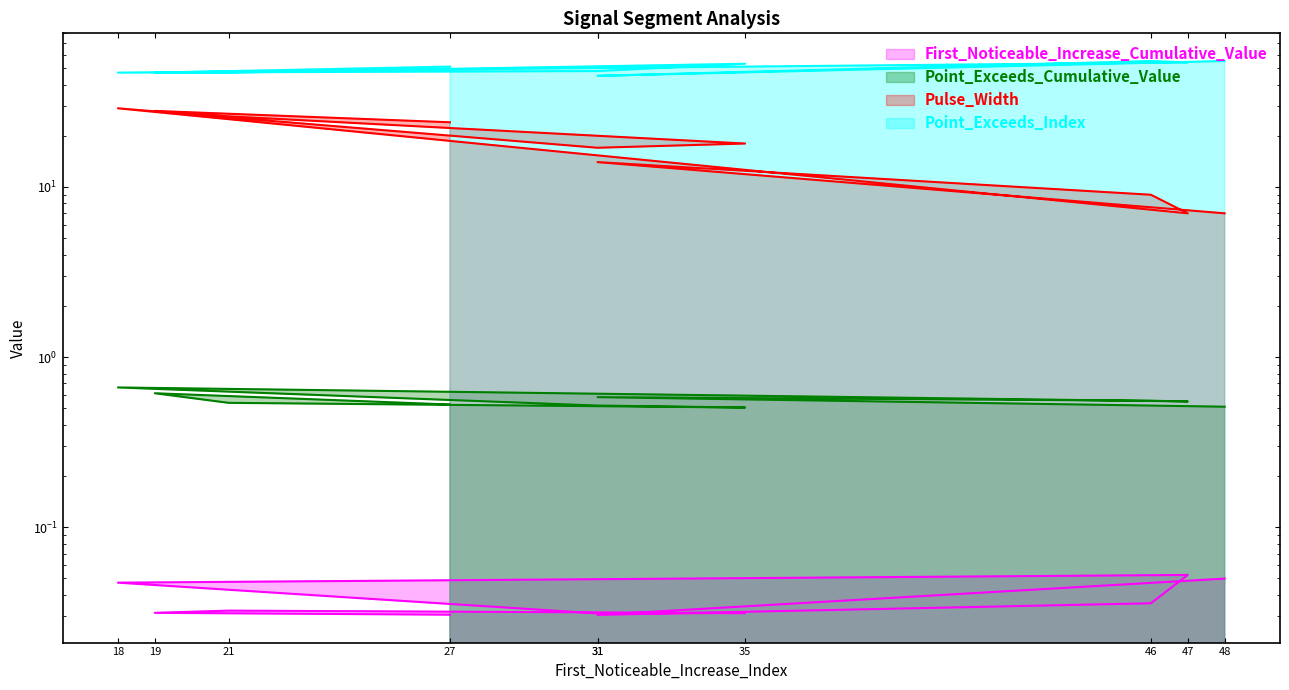

What is the sum of the First_Noticeable_Increase_Cumulative_Value values at 18 and 19?

0.1